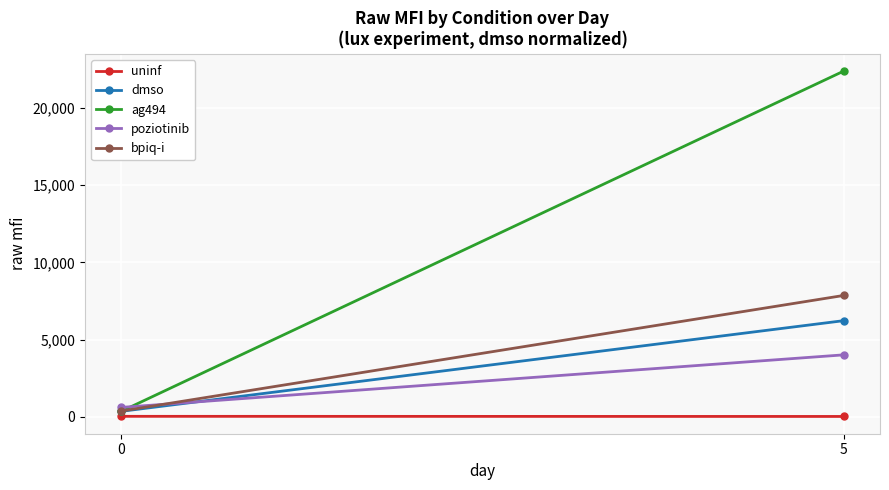

What is the sum of all poziotinib values?

4634.0